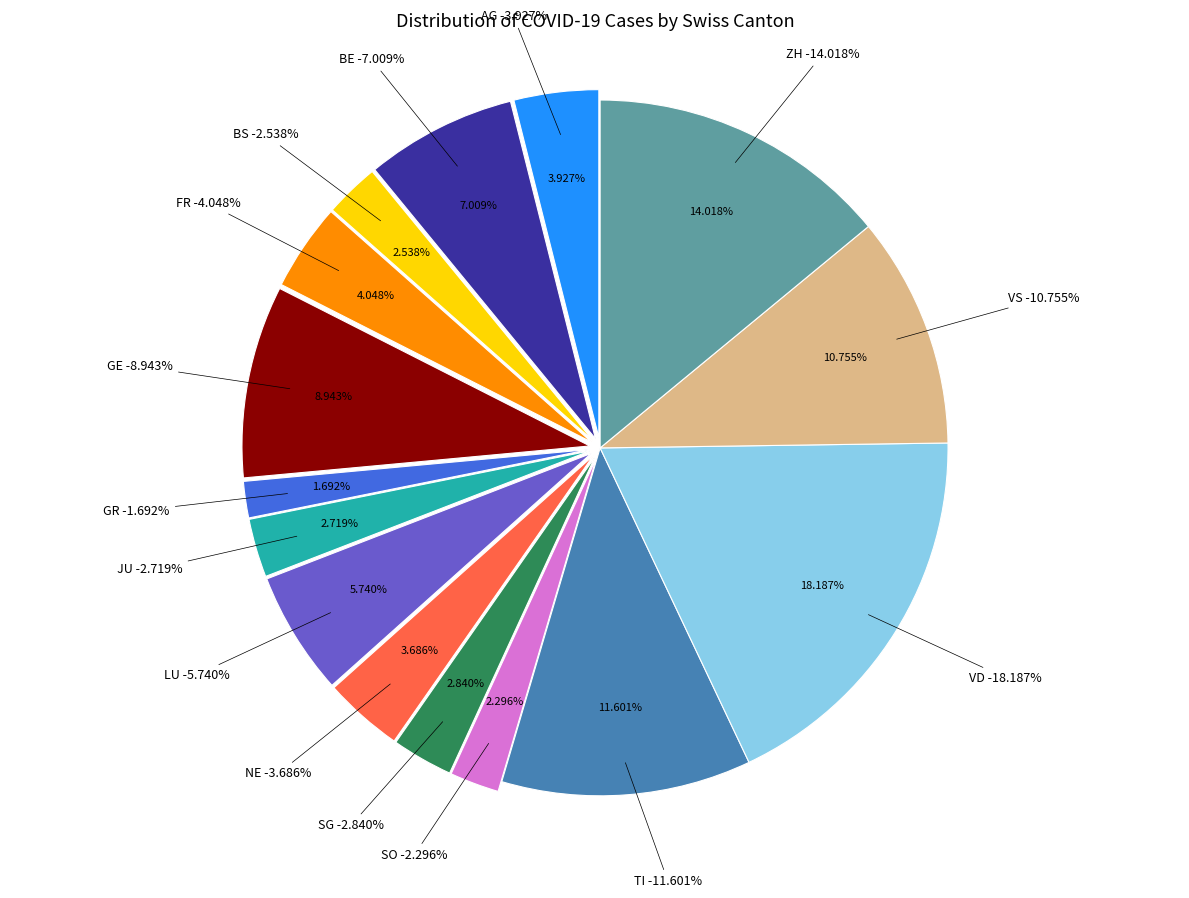

What is the largest slice in the pie chart?

VD